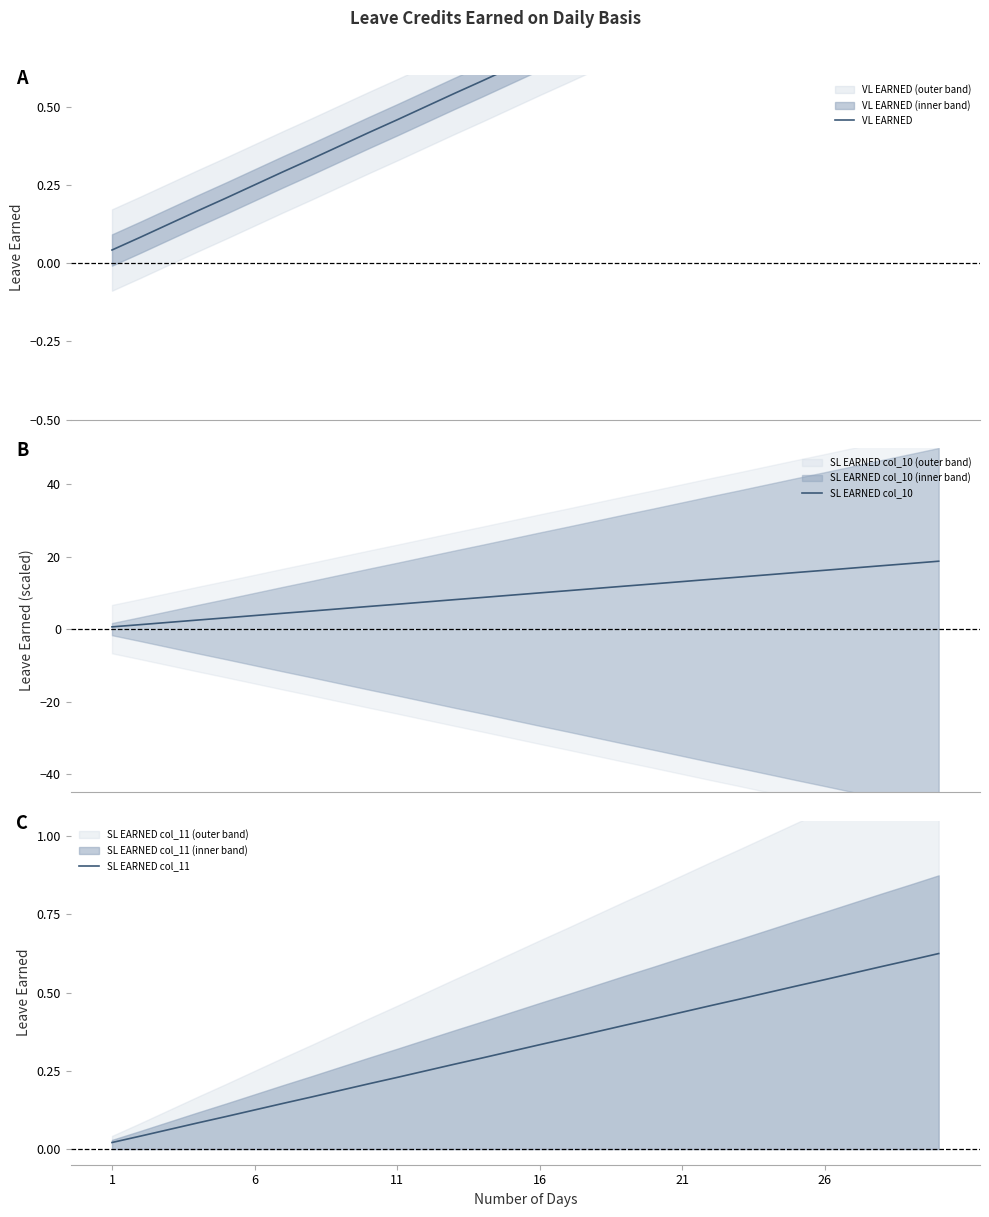

Reading left to right, list all the values displayed in this chart.

VL EARNED: 1=0.0	6=0.1	11=0.1	16=0.2	21=0.2	26=0.2	6=0.3	7=0.3	8=0.4	9=0.4	10=0.5	11=0.5	12=0.5	13=0.6	14=0.6	15=0.7	16=0.7	17=0.8	18=0.8	19=0.8	20=0.9	21=0.9	22=1.0	23=1.0	24=1.0	25=1.1	26=1.1	27=1.2	28=1.2	29=1.2
SL EARNED col_10: 1=0.6	6=1.2	11=1.9	16=2.5	21=3.1	26=3.8	6=4.4	7=5.0	8=5.6	9=6.3	10=6.9	11=7.5	12=8.1	13=8.7	14=9.4	15=10.0	16=10.6	17=11.2	18=11.9	19=12.5	20=13.1	21=13.8	22=14.4	23=15.0	24=15.6	25=16.2	26=16.9	27=17.5	28=18.1	29=18.8
SL EARNED col_11: 1=0.0	6=0.0	11=0.1	16=0.1	21=0.1	26=0.1	6=0.1	7=0.2	8=0.2	9=0.2	10=0.2	11=0.2	12=0.3	13=0.3	14=0.3	15=0.3	16=0.4	17=0.4	18=0.4	19=0.4	20=0.4	21=0.5	22=0.5	23=0.5	24=0.5	25=0.5	26=0.6	27=0.6	28=0.6	29=0.6